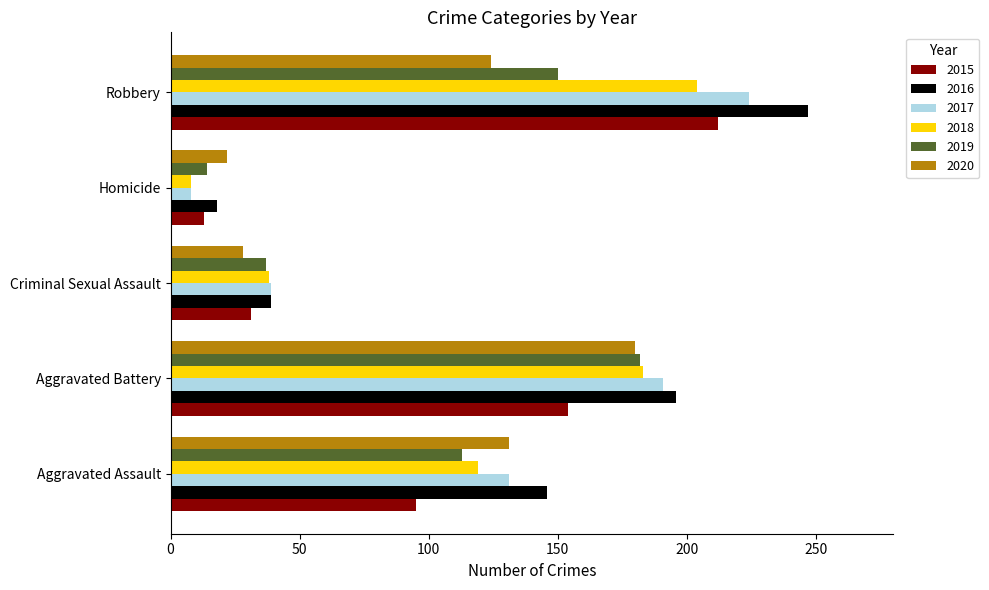

At which label does 2016 reach its peak?

Robbery